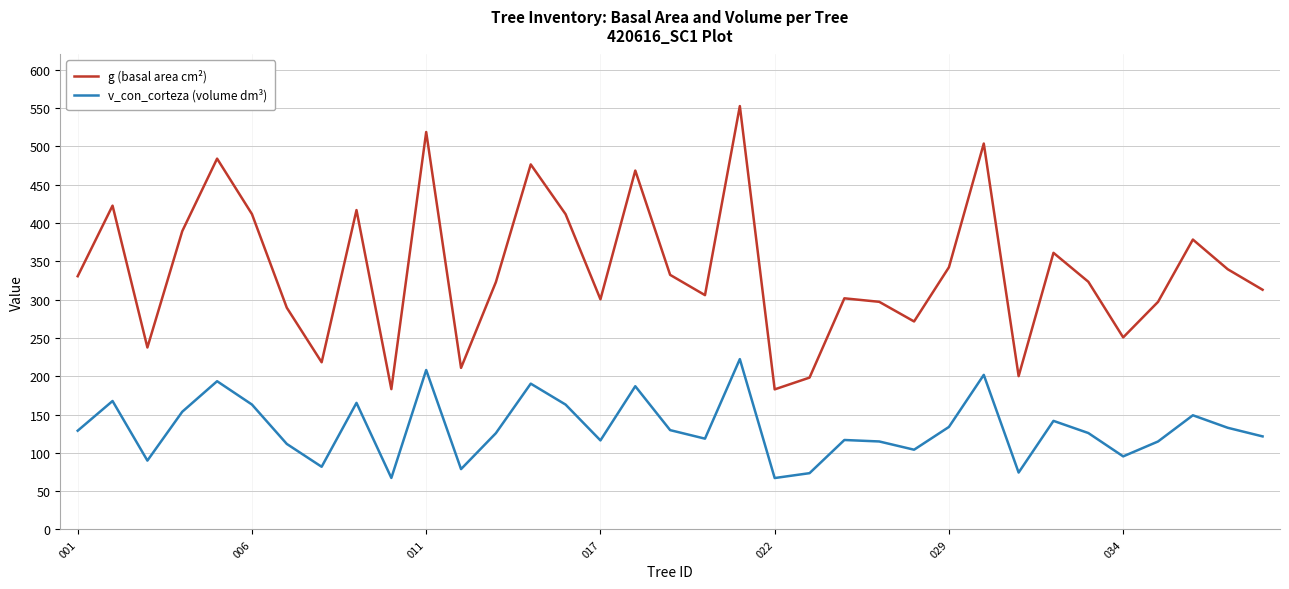

Rank the series by their average value, from highest to lowest.

g (basal area cm²), v_con_corteza (volume dm³)